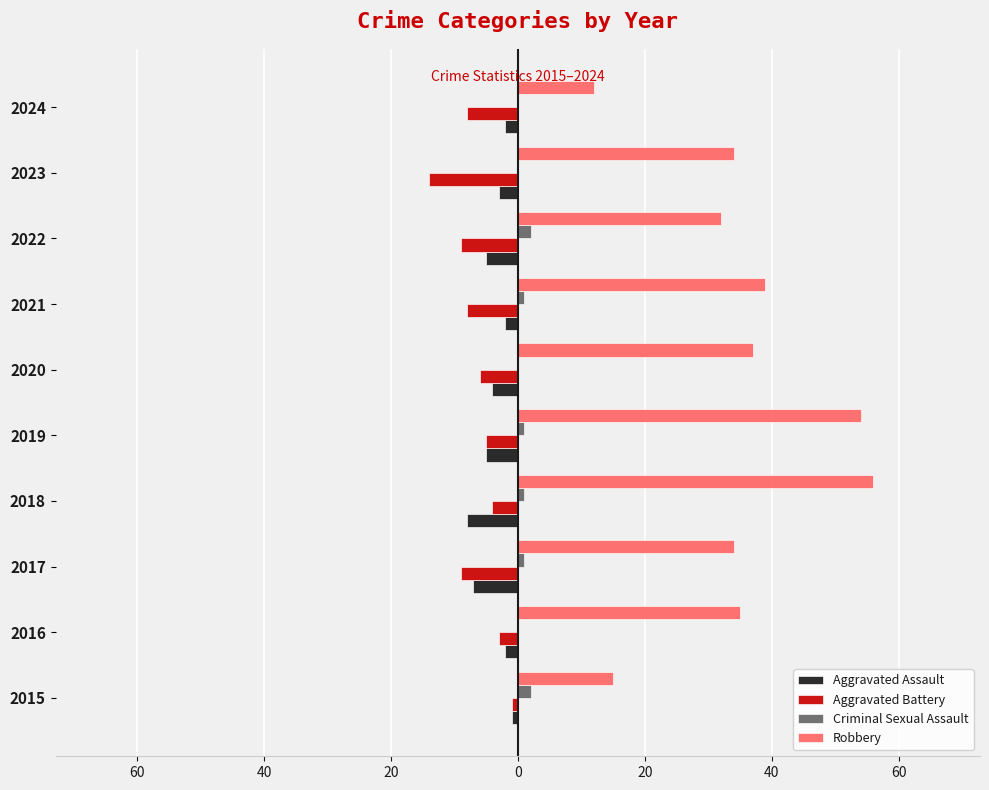

What are all the series names shown in the legend?

Aggravated Assault, Aggravated Battery, Criminal Sexual Assault, Robbery